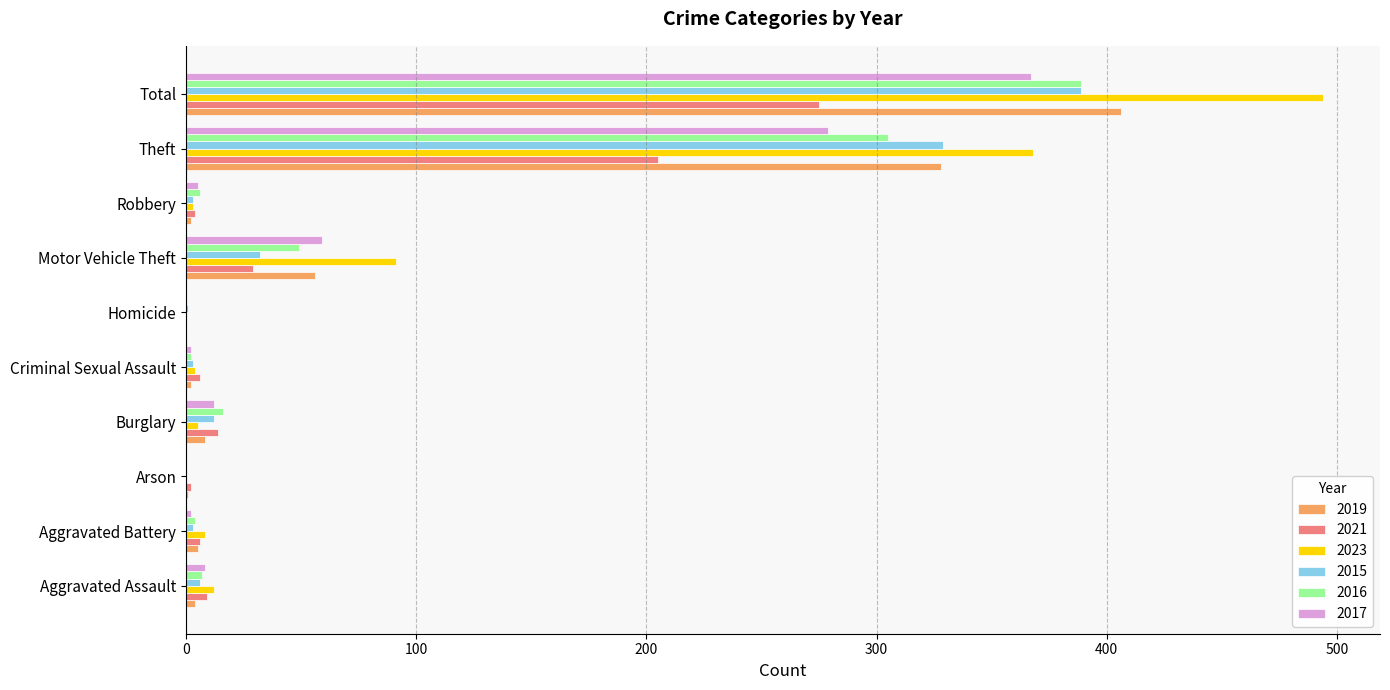

At which category is the sum across all series the highest?

Total